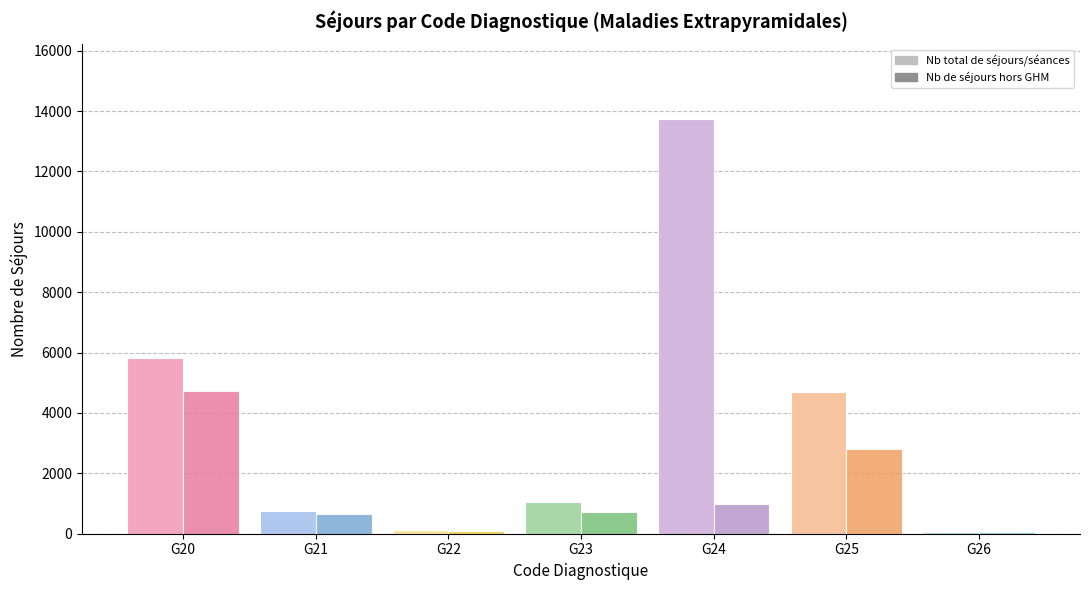

What is the sum of all Nb de séjours hors GHM values?

10025